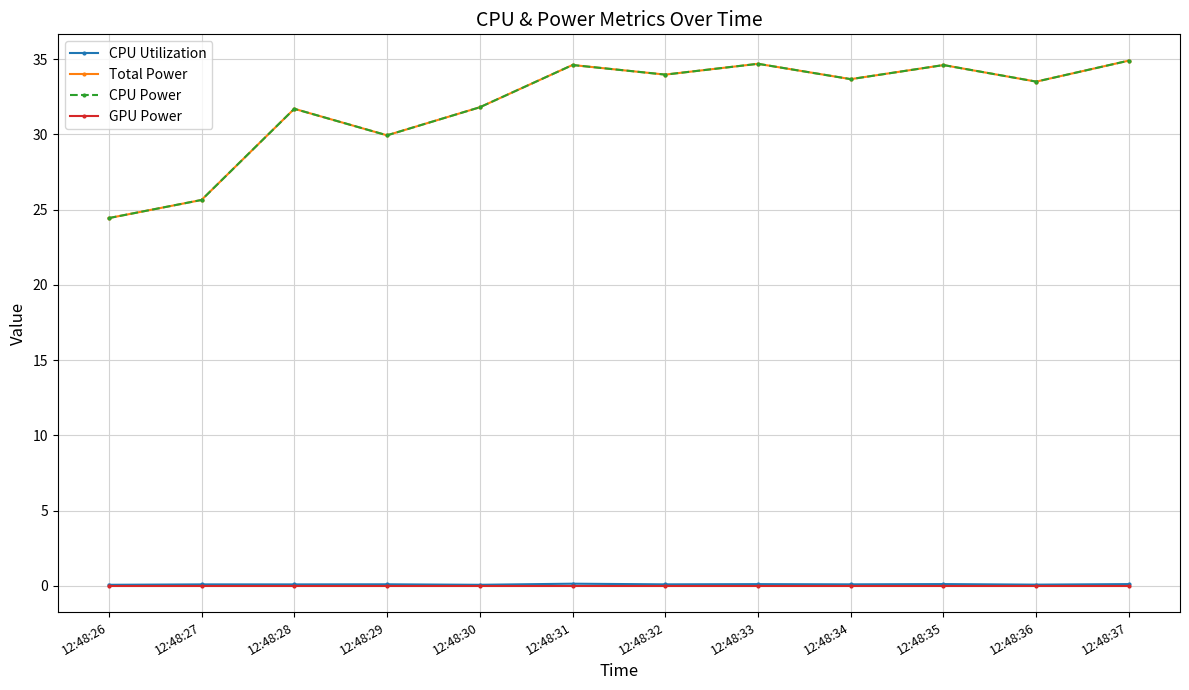

Is this an area chart (filled region under the line)?

No